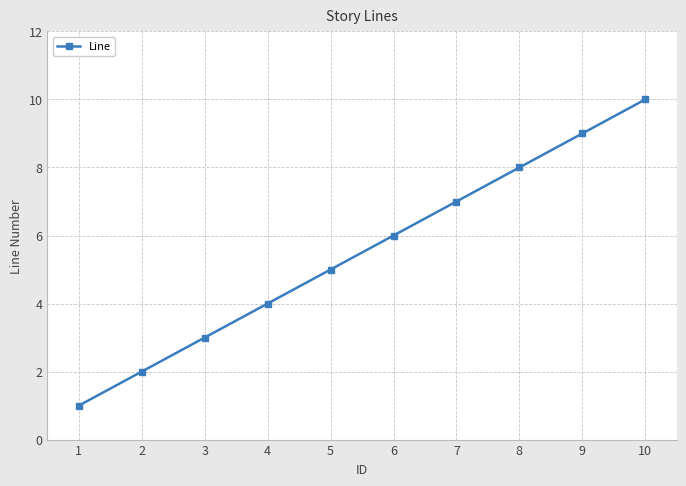

Reading left to right, what are all the values shown in this chart?

1	2	3	4	5	6	7	8	9	10